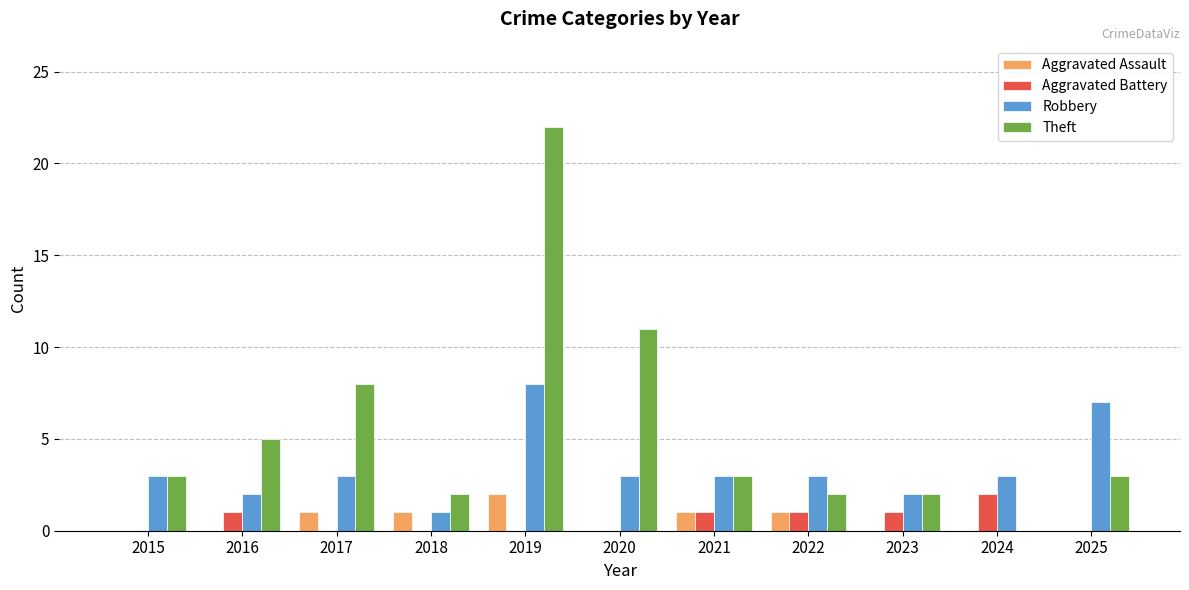

Between 2019 and 2021, which series saw the biggest shift?

Theft